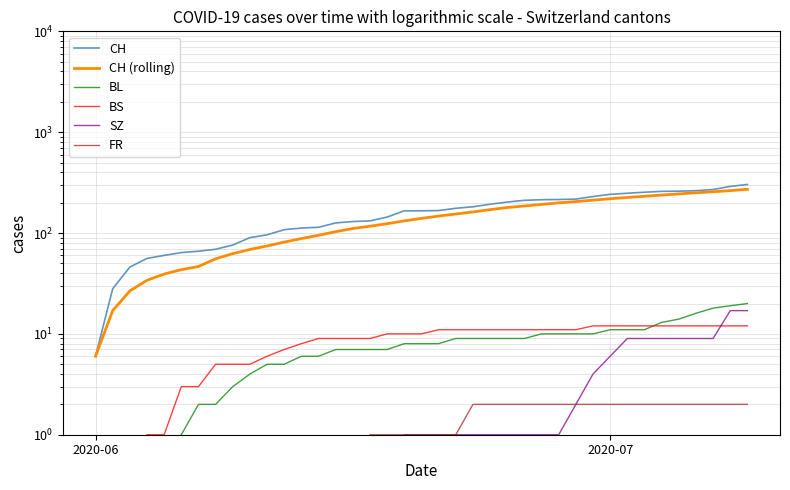

What is the maximum value shown in the chart?

303.0